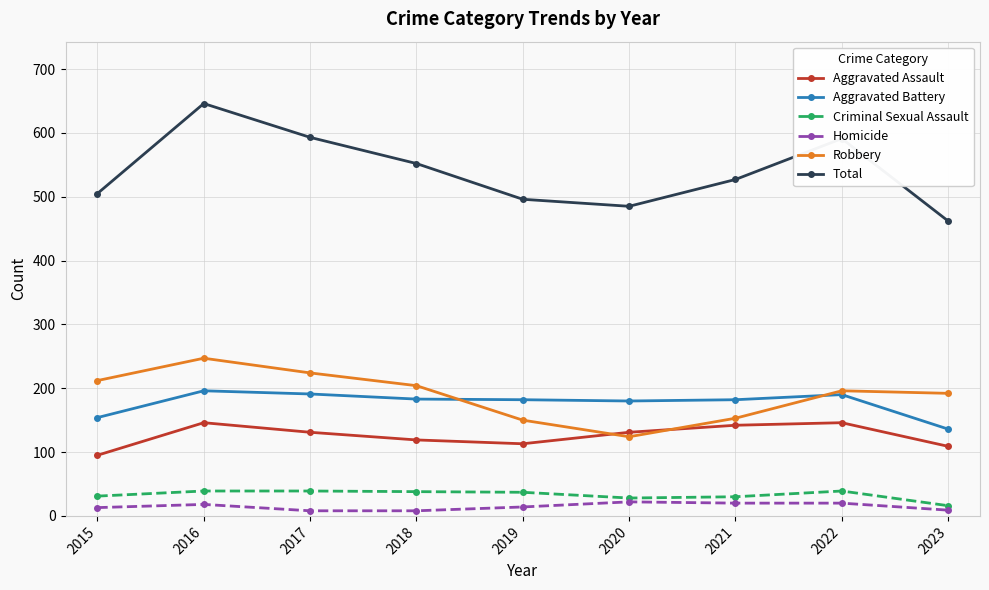

Which series has the largest total across all categories?

Total